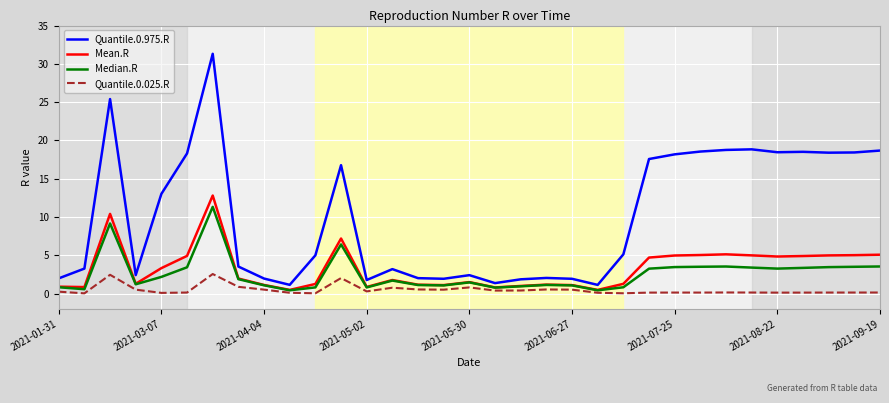

Which series has the largest total across all categories?

Quantile.0.975.R